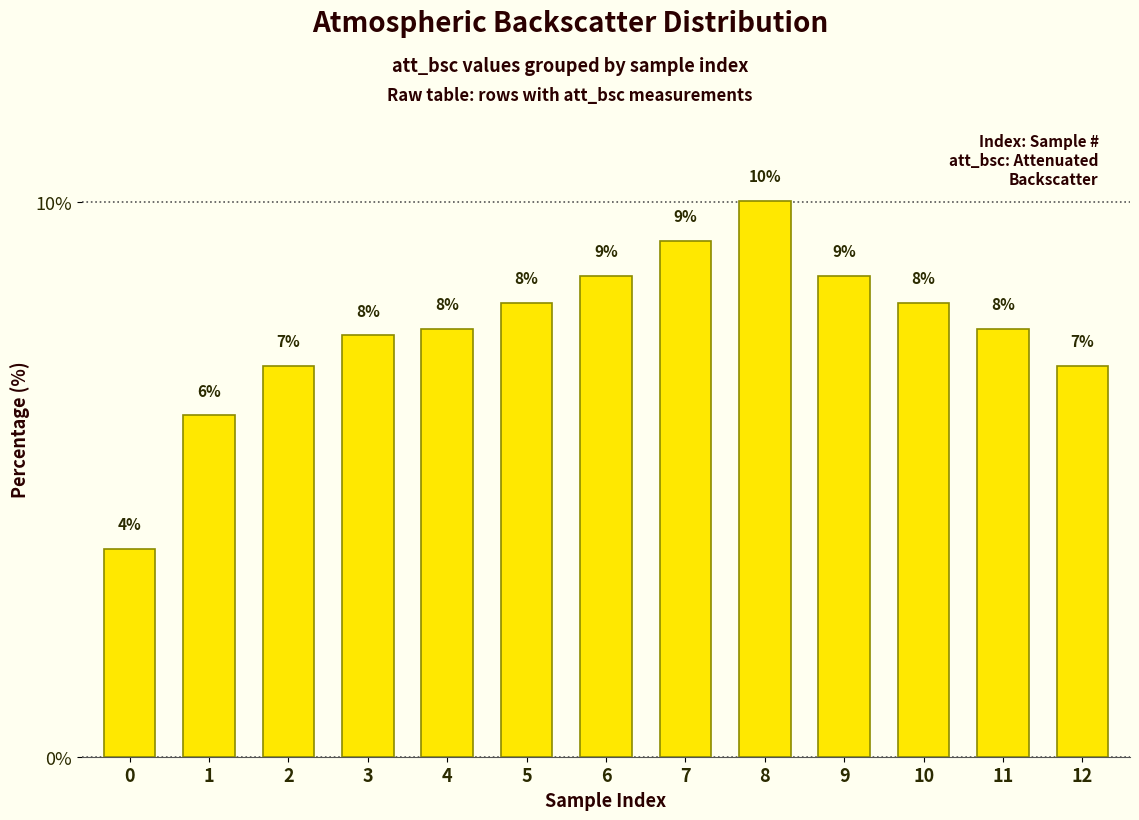

What is the greatest value displayed?

10.0